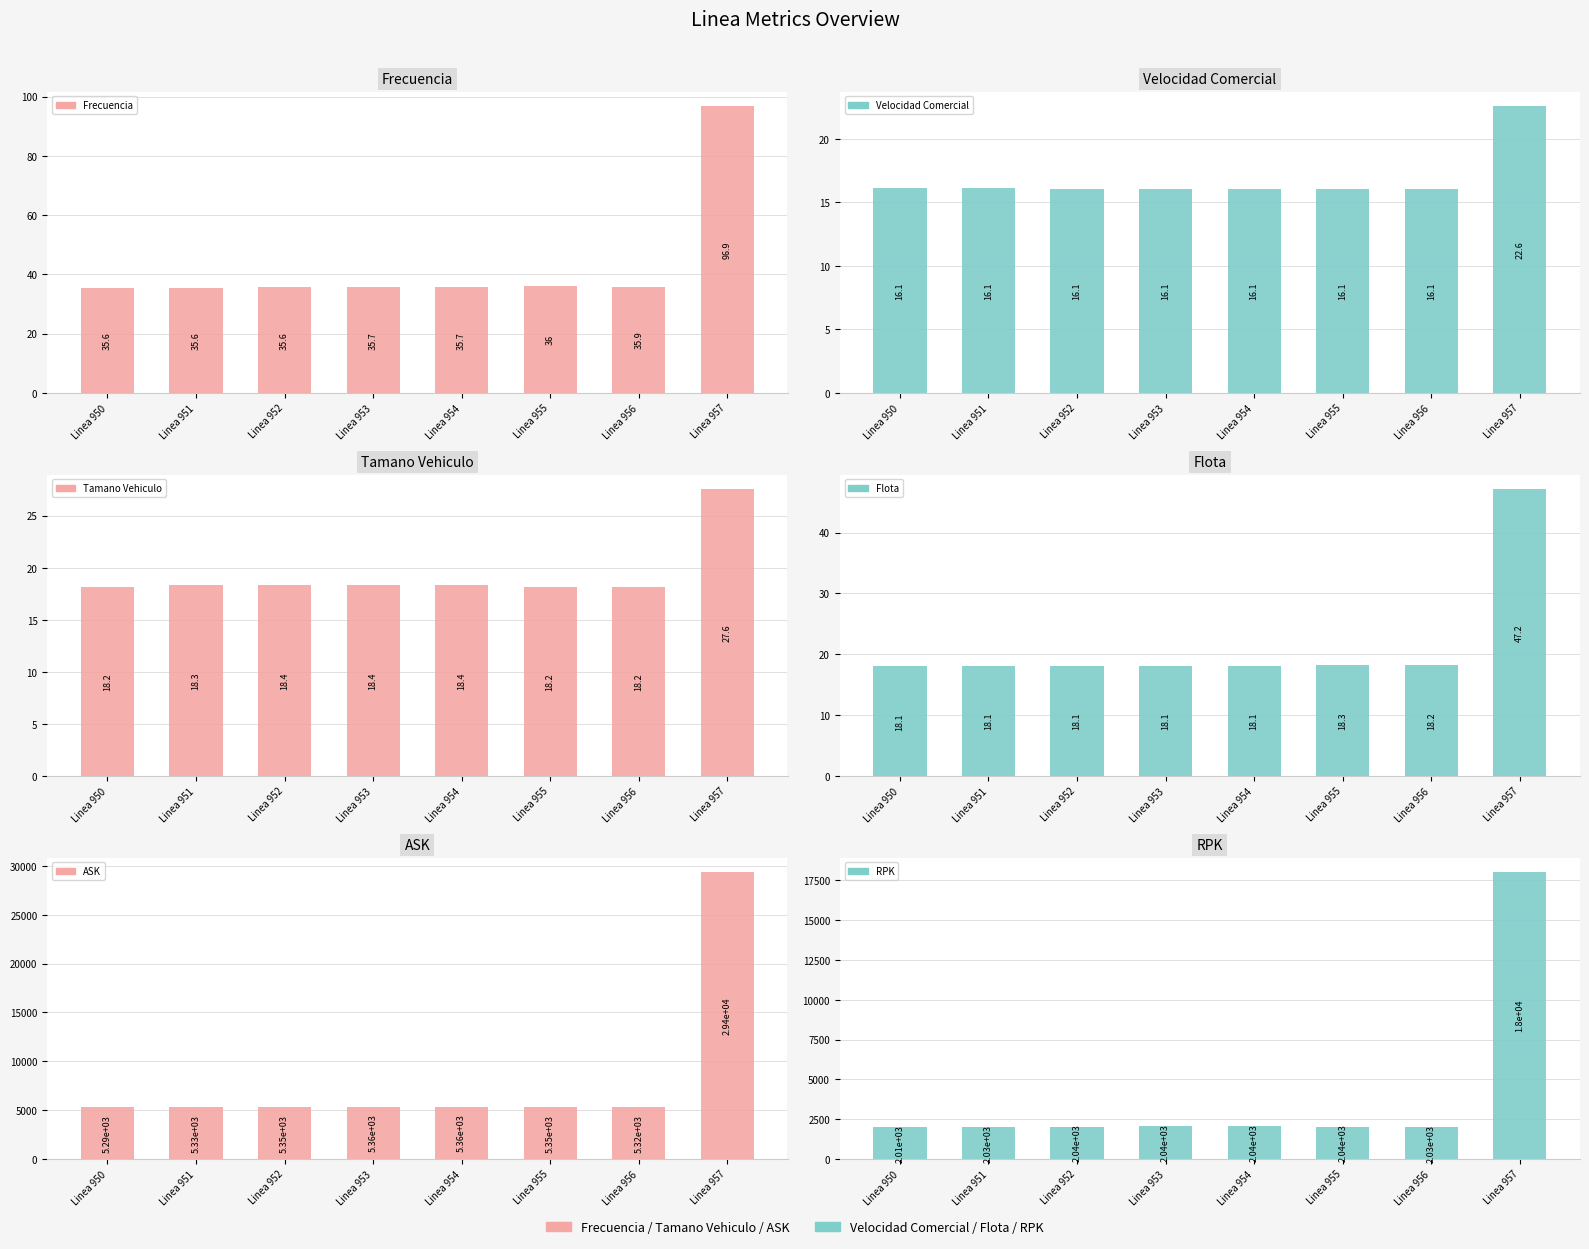

What is the value of the Flota bar at the 5th from the left?

18.1